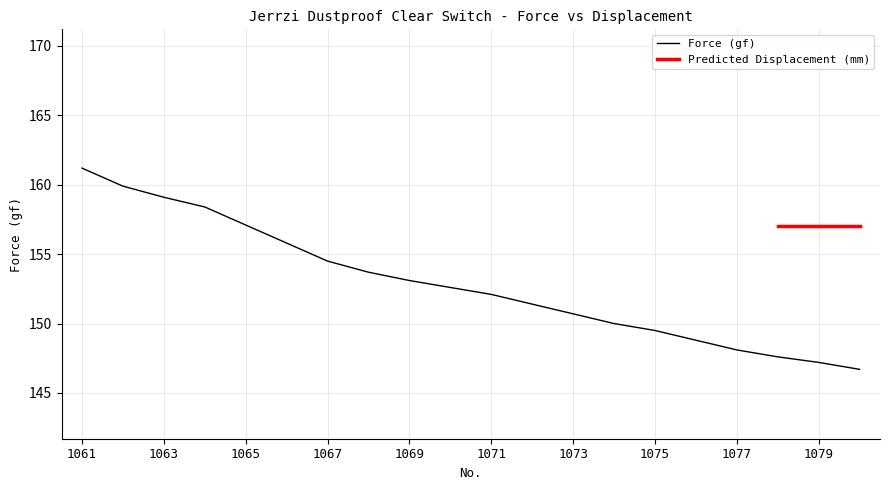

What is the value of the 19th point from the left?

147.2